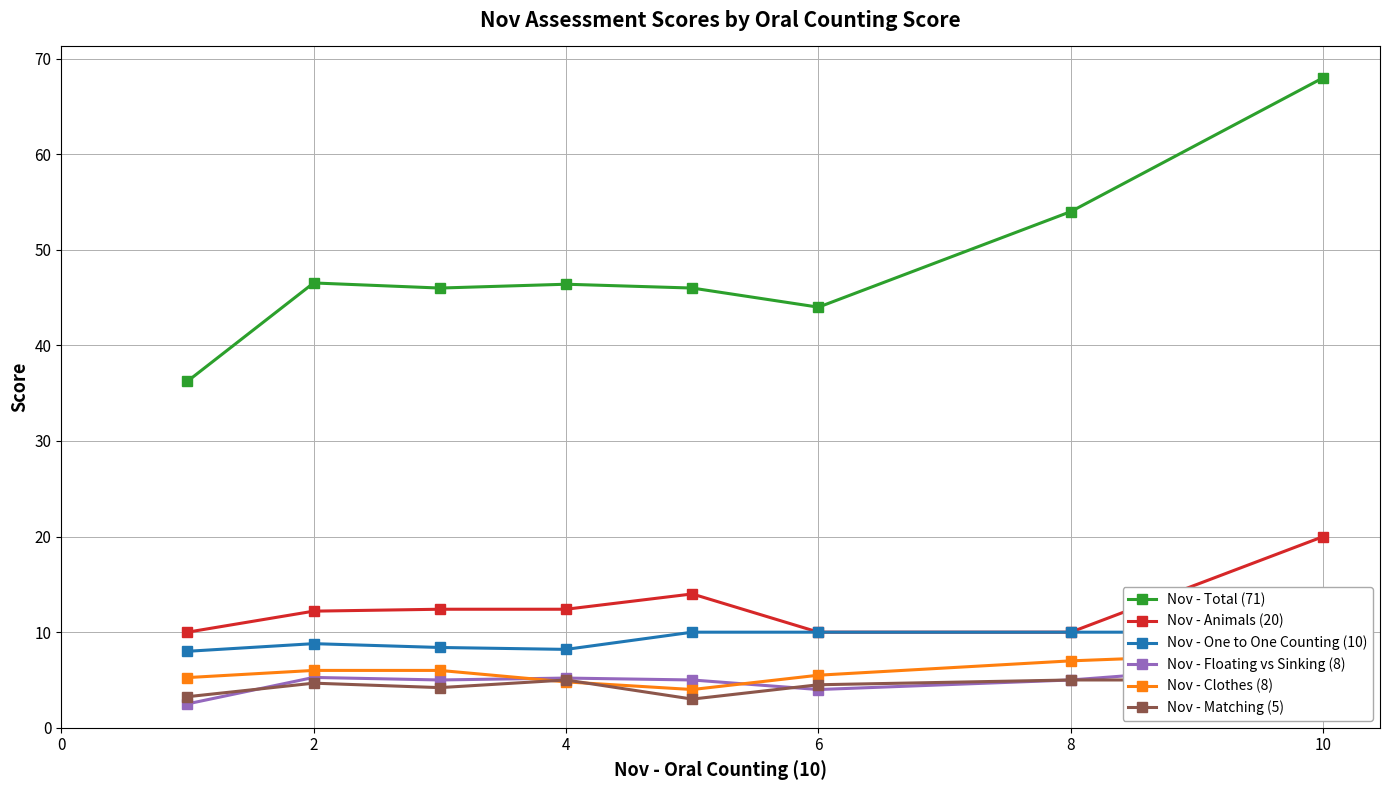

Reading left to right, what are all the values shown in this chart?

Nov - Total (71): 36.2	46.5	46.0	46.4	46.0	44.0	54.0	68.0
Nov - Animals (20): 10.0	12.2	12.4	12.4	14.0	10.0	10.0	20.0
Nov - One to One Counting (10): 8.0	8.8	8.4	8.2	10.0	10.0	10.0	10.0
Nov - Floating vs Sinking (8): 2.5	5.3	5.0	5.2	5.0	4.0	5.0	7.0
Nov - Clothes (8): 5.2	6.0	6.0	4.8	4.0	5.5	7.0	8.0
Nov - Matching (5): 3.2	4.7	4.2	5.0	3.0	4.5	5.0	5.0